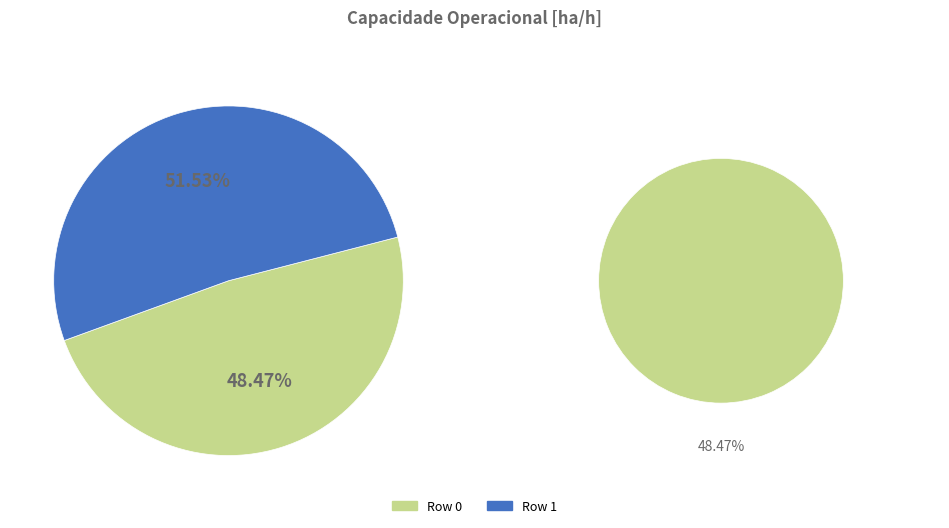

Is it true that Row 1 is 61% of the pie?

False